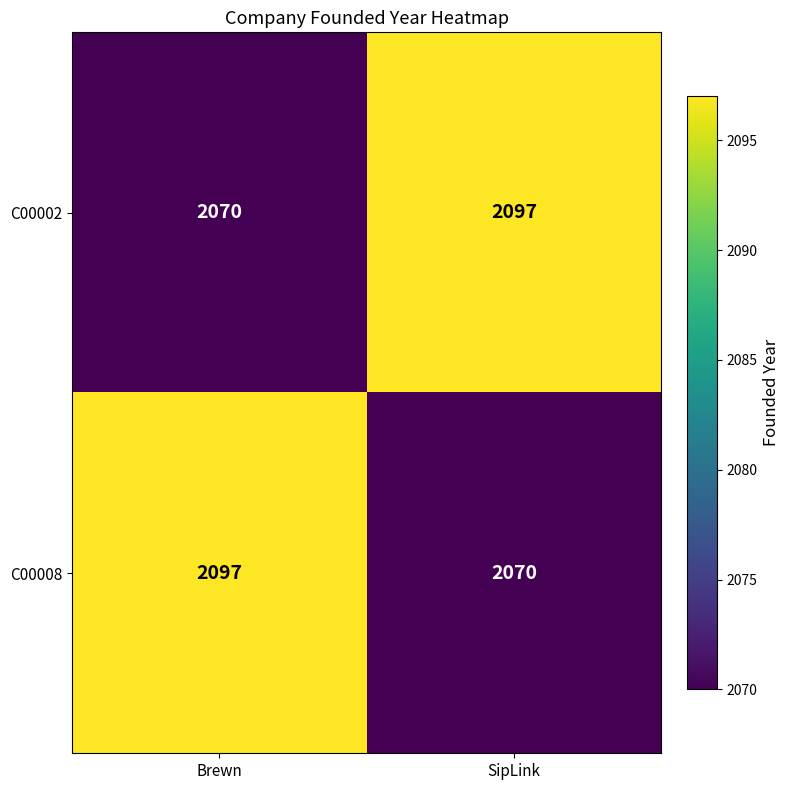

What is the difference between the C00002 values at SipLink and Brewn?

27